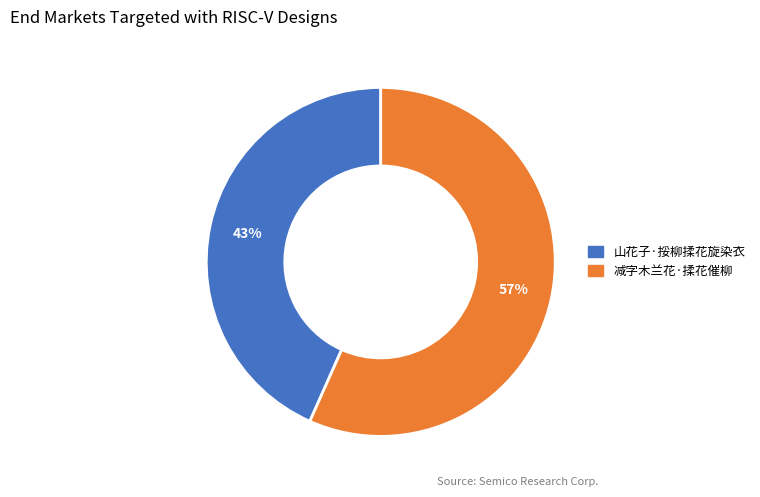

How many segments does this pie chart have?

2